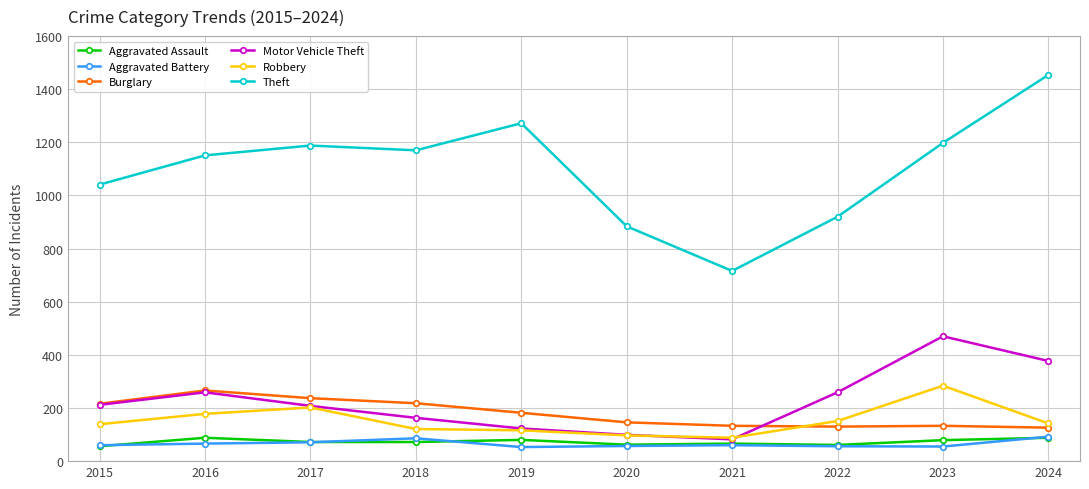

Which series has the widest spread of values?

Theft